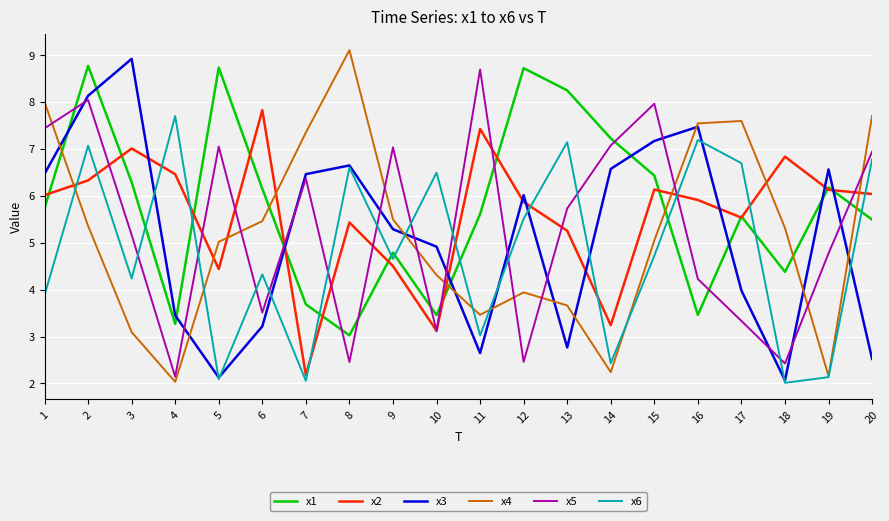

Where do x6 and x5 first cross each other?

3 and 4